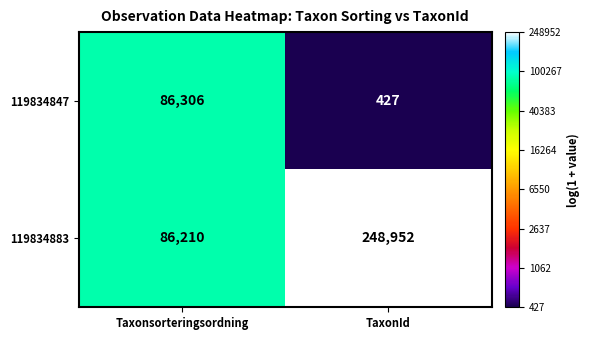

Which series has the largest range (max minus min)?

119834883